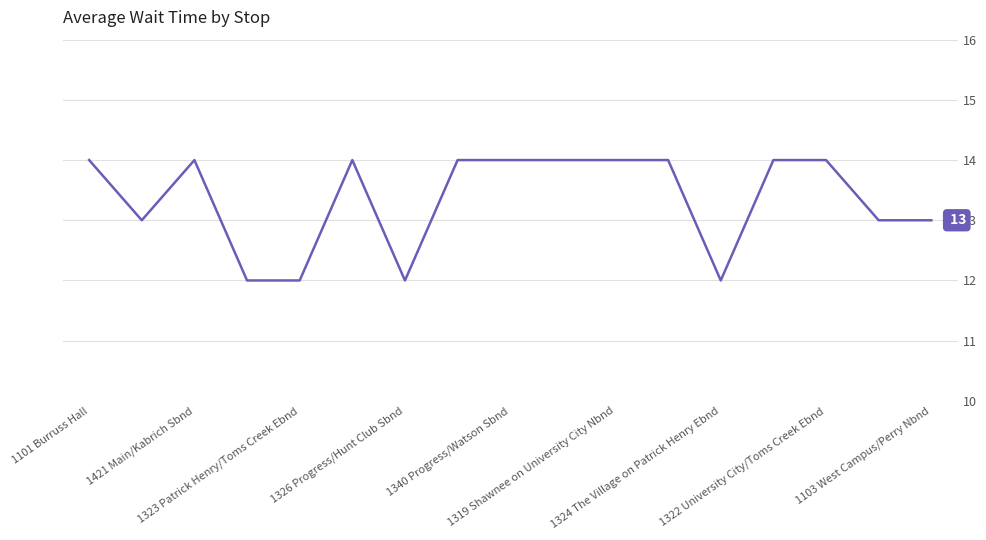

How many values are between 13 and 14?

13